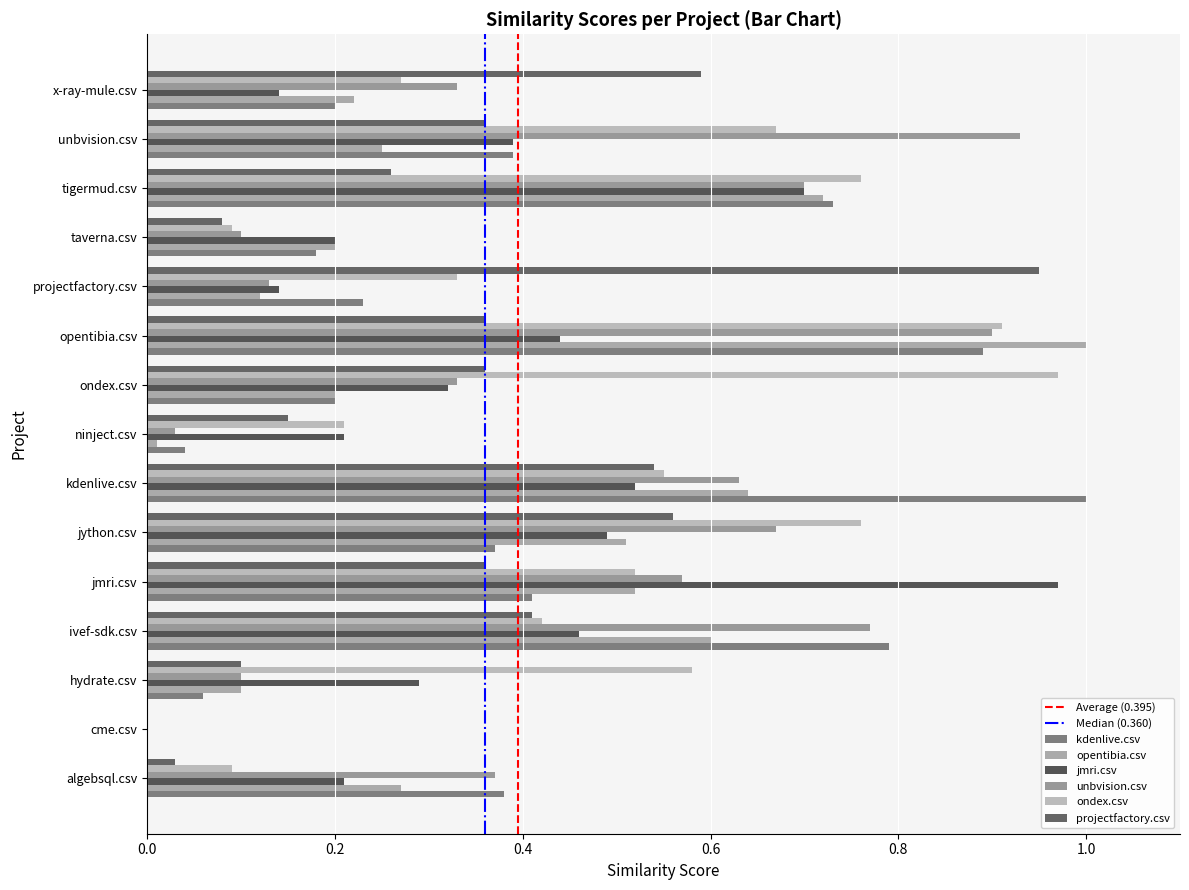

What value does the ondex.csv series have at algebsql.csv?

0.1